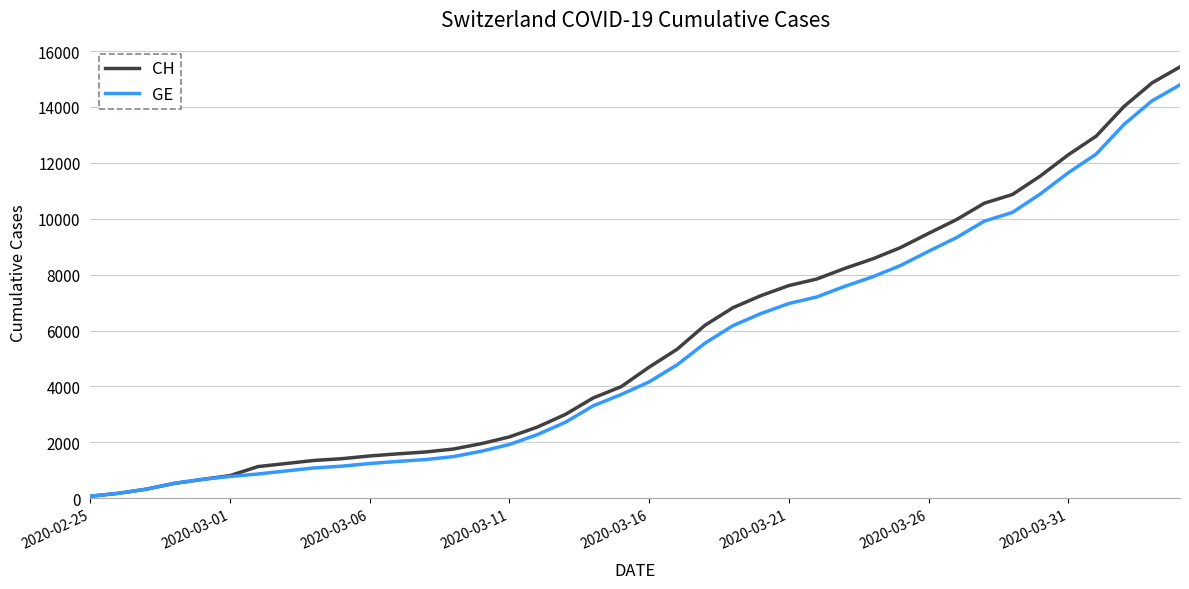

Does the chart have visible grid lines?

Yes